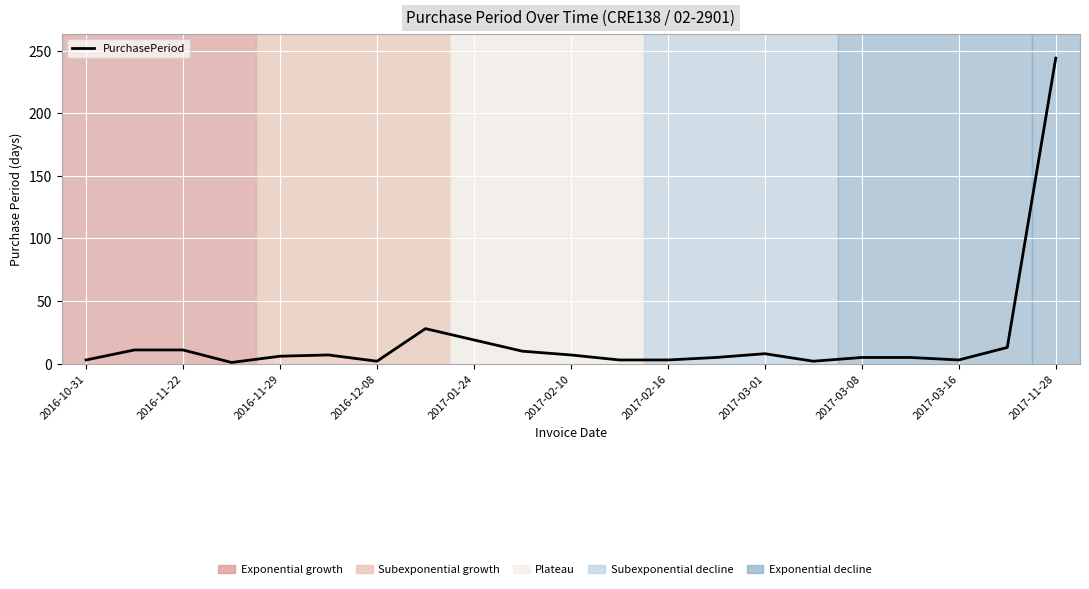

What is the difference between the maximum and second lowest values?

242